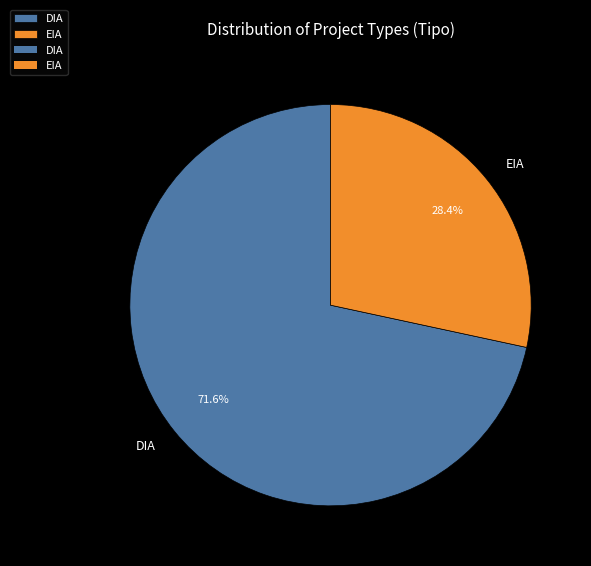

Which category accounts for the majority?

DIA